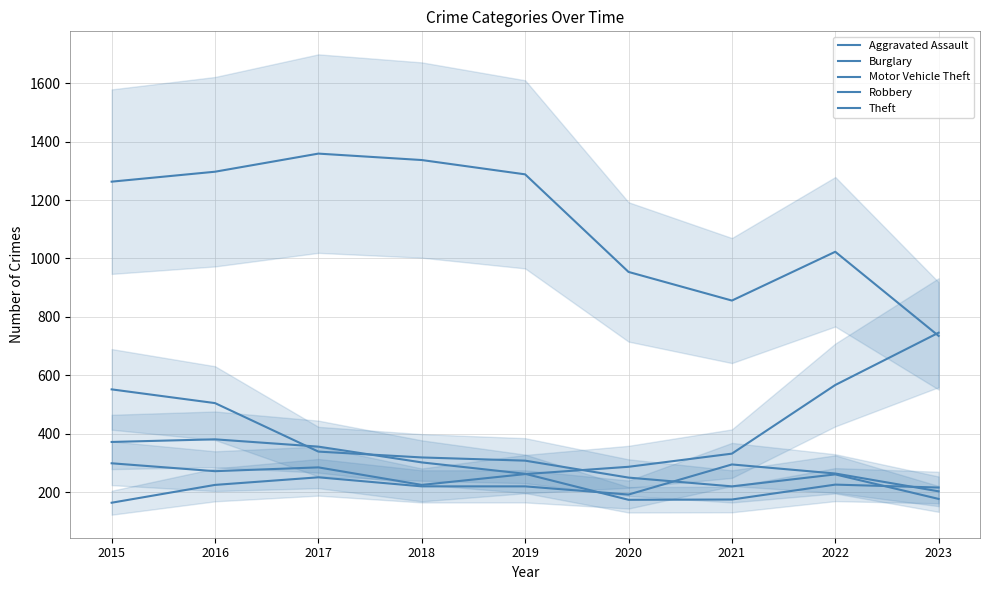

Where is Aggravated Assault nearest to the value 229?

2016